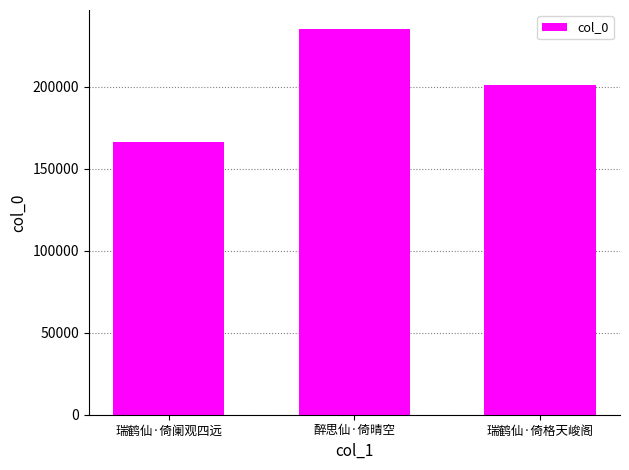

List the labels in order of value, smallest first.

瑞鹤仙·倚阑观四远, 瑞鹤仙·倚格天峻阁, 醉思仙·倚晴空